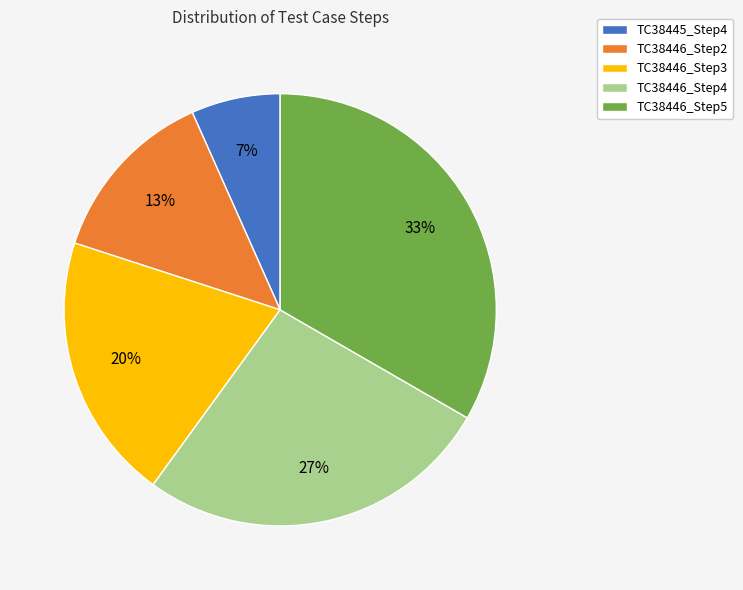

To the nearest percent, what is the combined percentage of TC38445_Step4 and TC38446_Step3?

27%